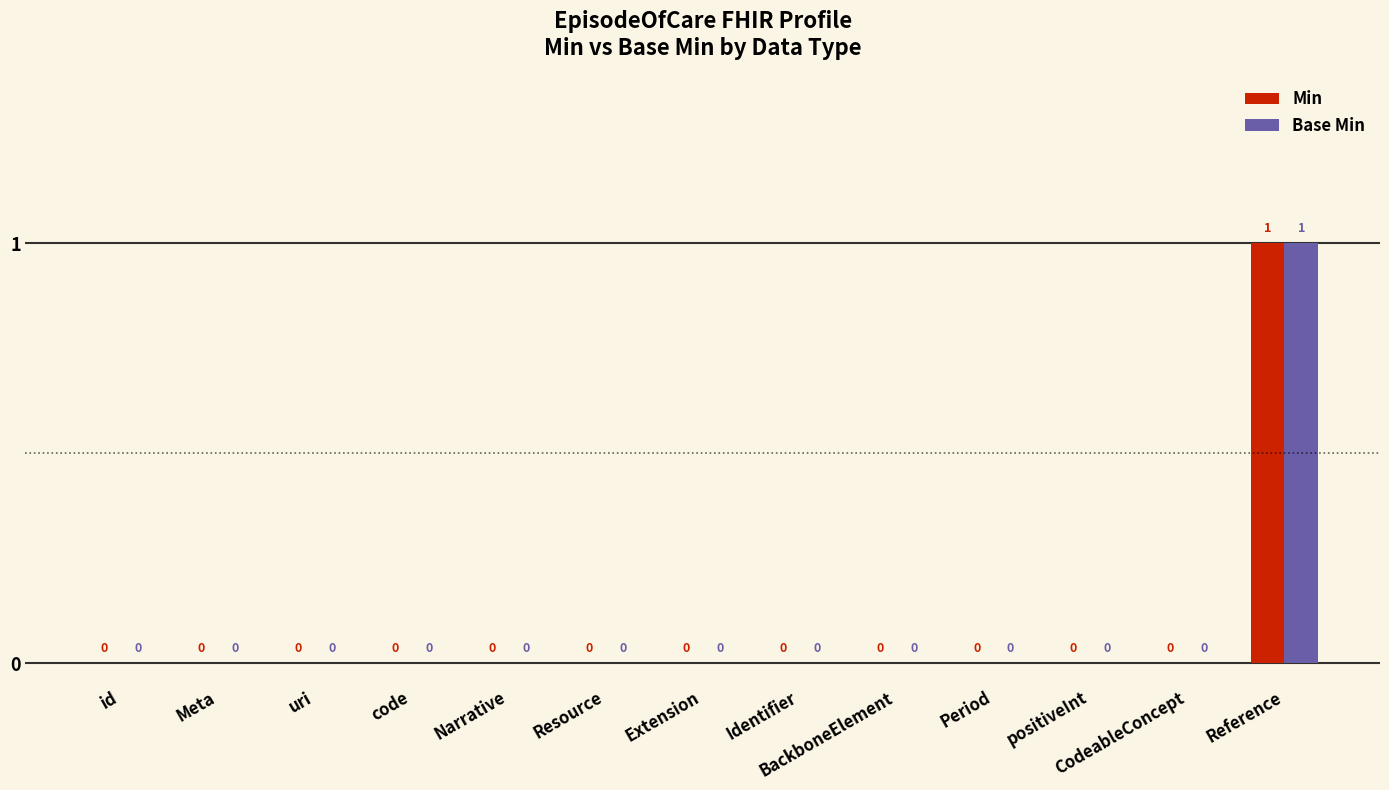

How many Base Min values are between 0 and 1?

13